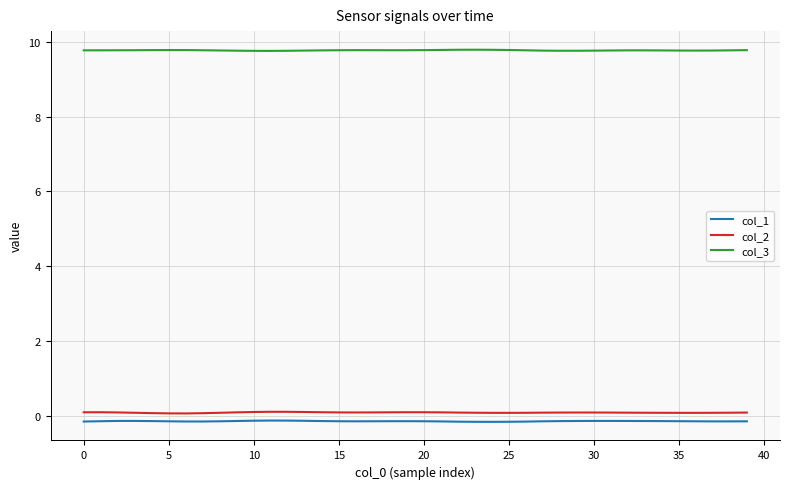

What is the maximum value for col_3?

9.8